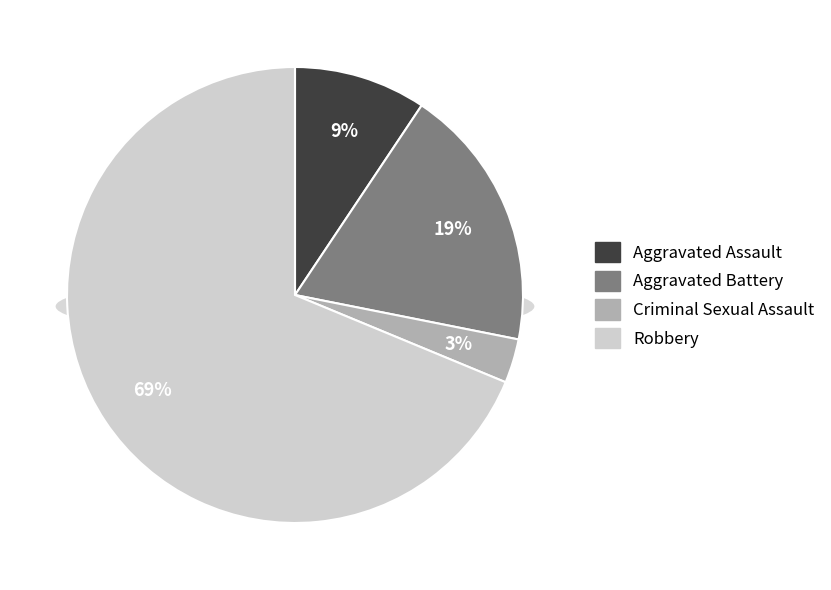

Is there any slice that represents more than half of the pie?

Yes